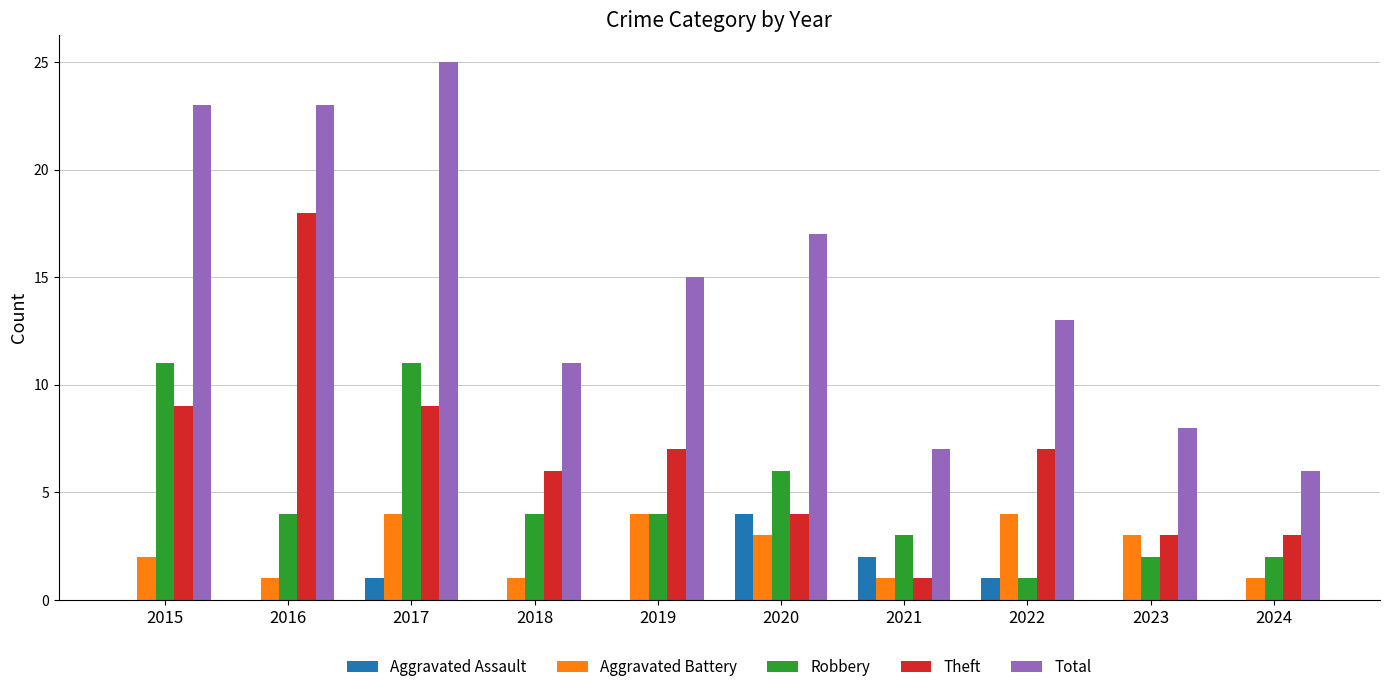

What is the sum of all Aggravated Battery values?

24